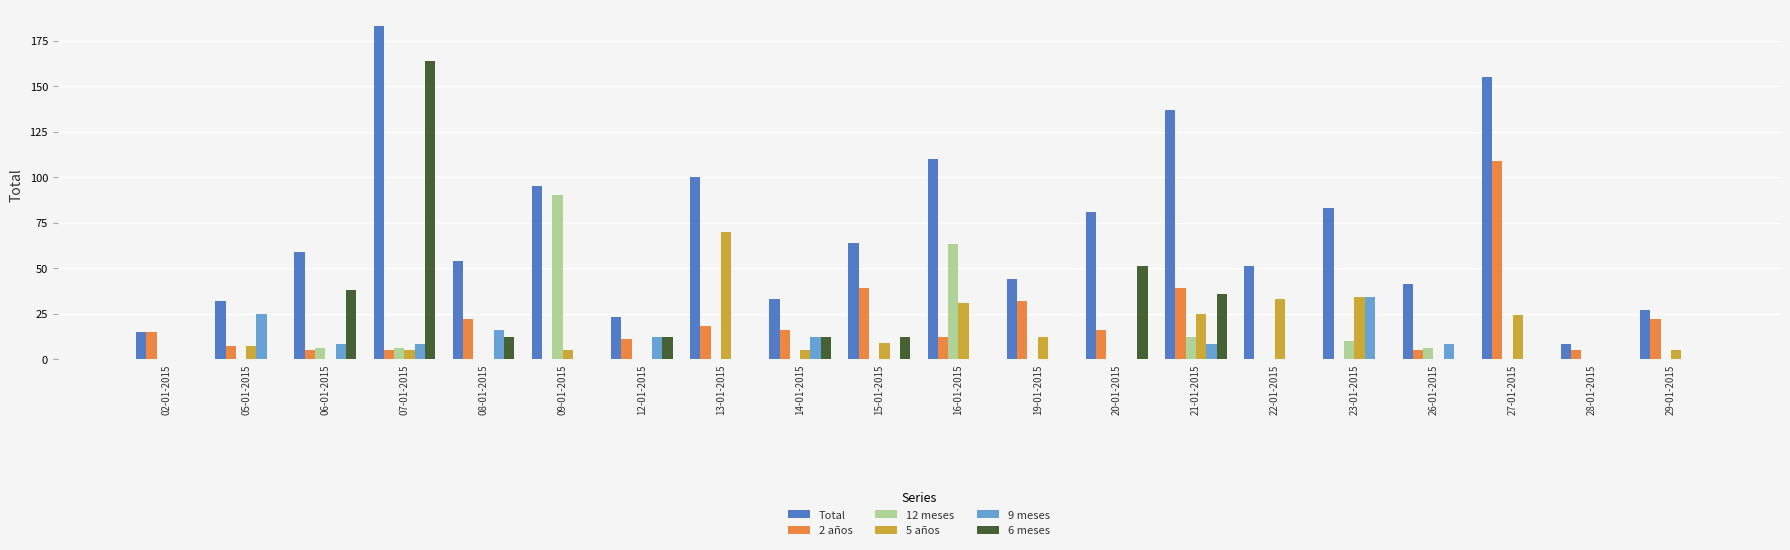

At which label does 9 meses reach its peak?

23-01-2015